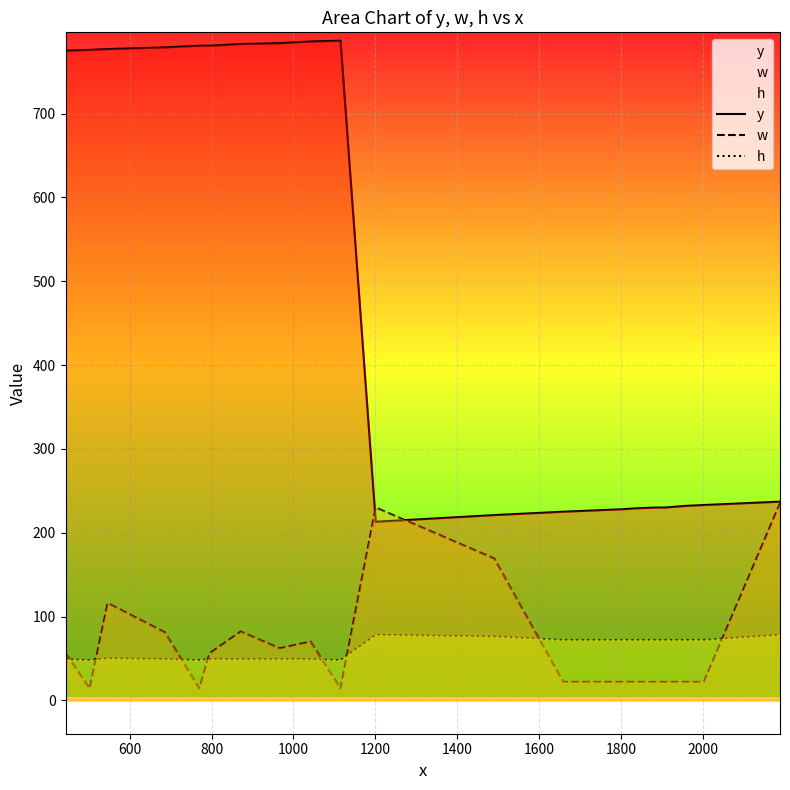

What is the minimum value for y?

213